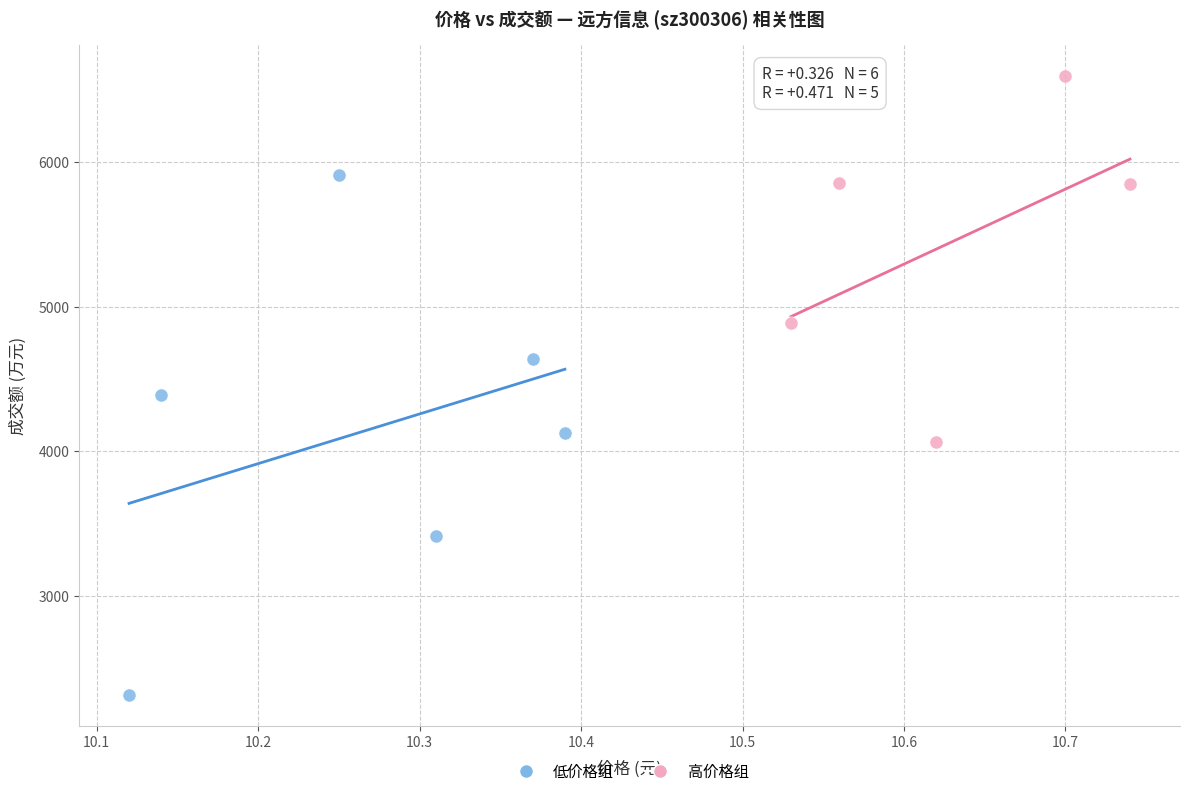

Which series reaches the minimum Y coordinate?

低价格组